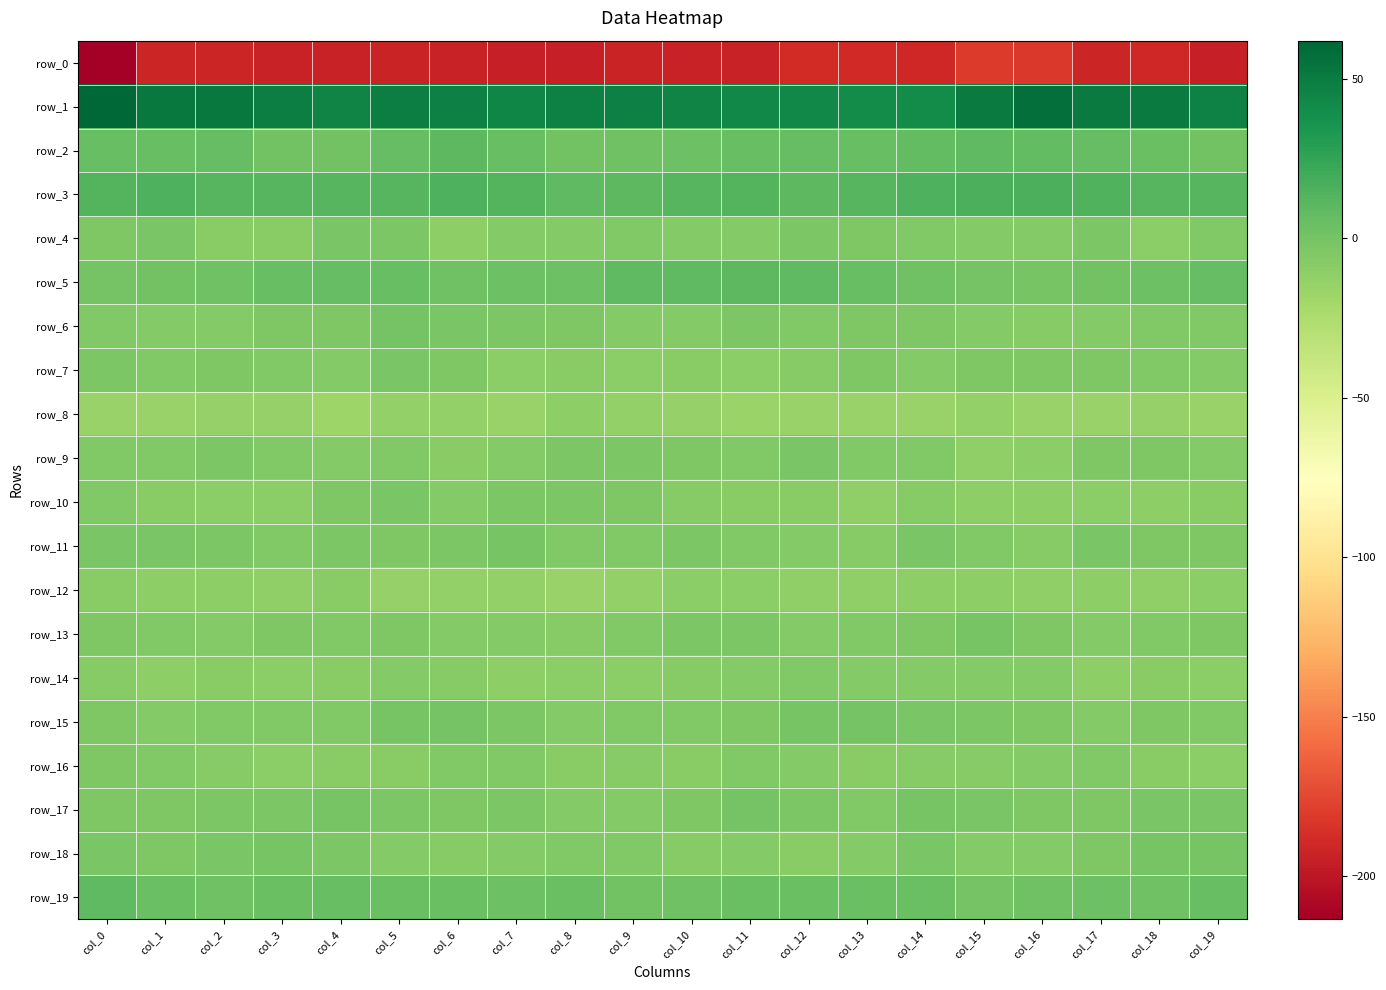

Which category has the highest value in the row_9 series?

col_12